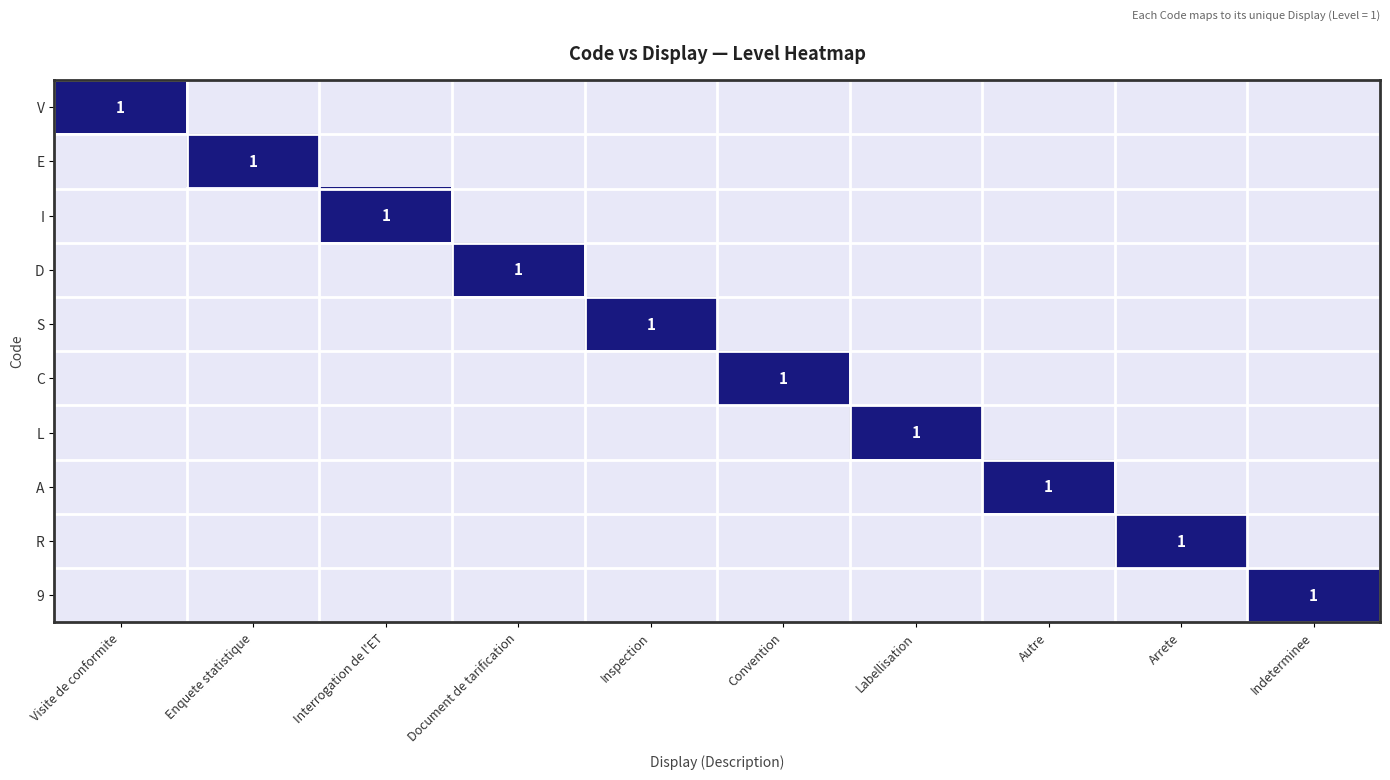

List the series in order of their peak value, highest first.

V, E, I, D, S, C, L, A, R, 9